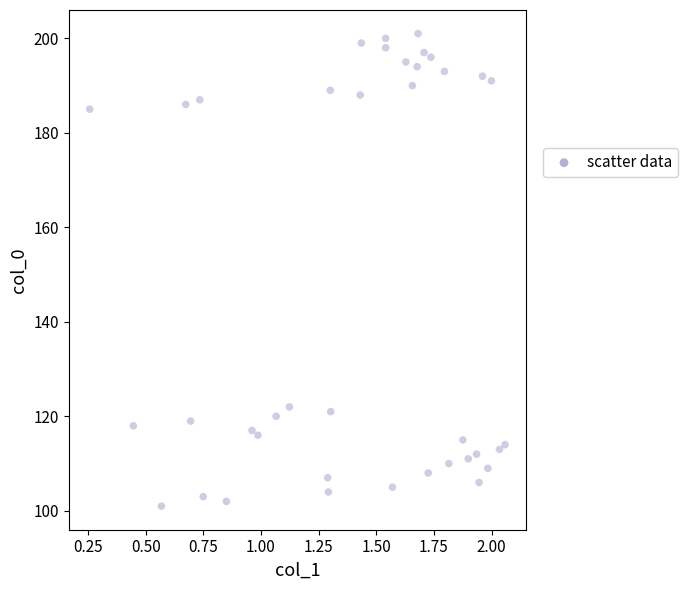

Count the number of points in this scatter plot.

39